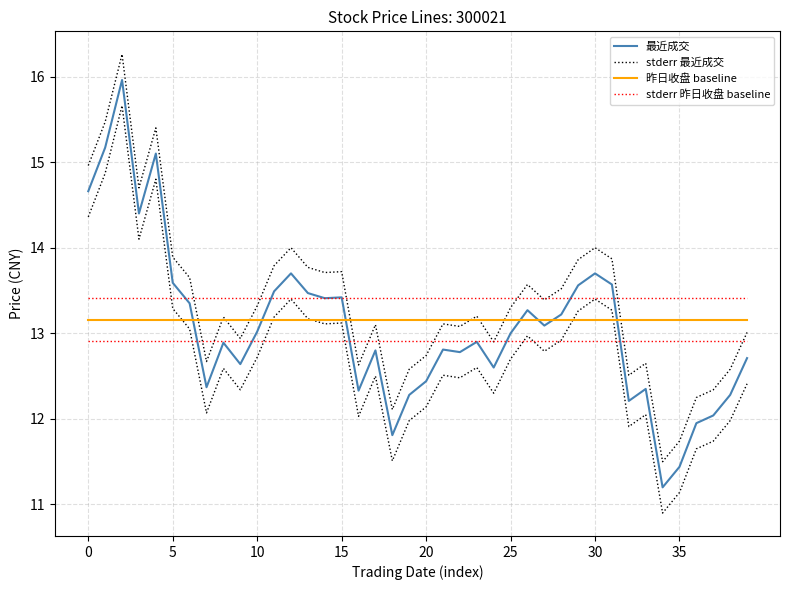

What is the minimum value shown in the chart?

11.2